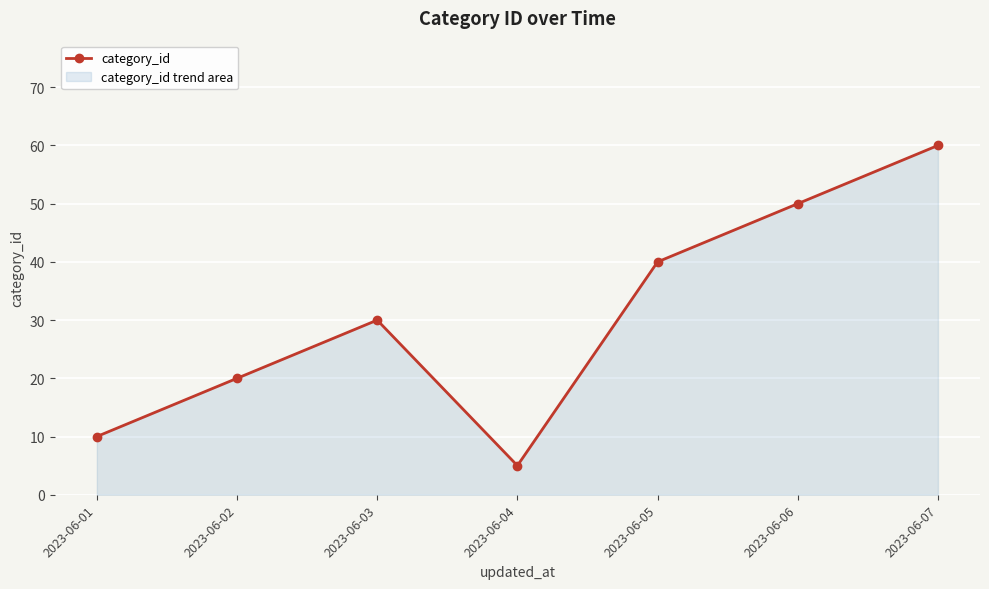

What is the difference between the maximum and second lowest values?

50